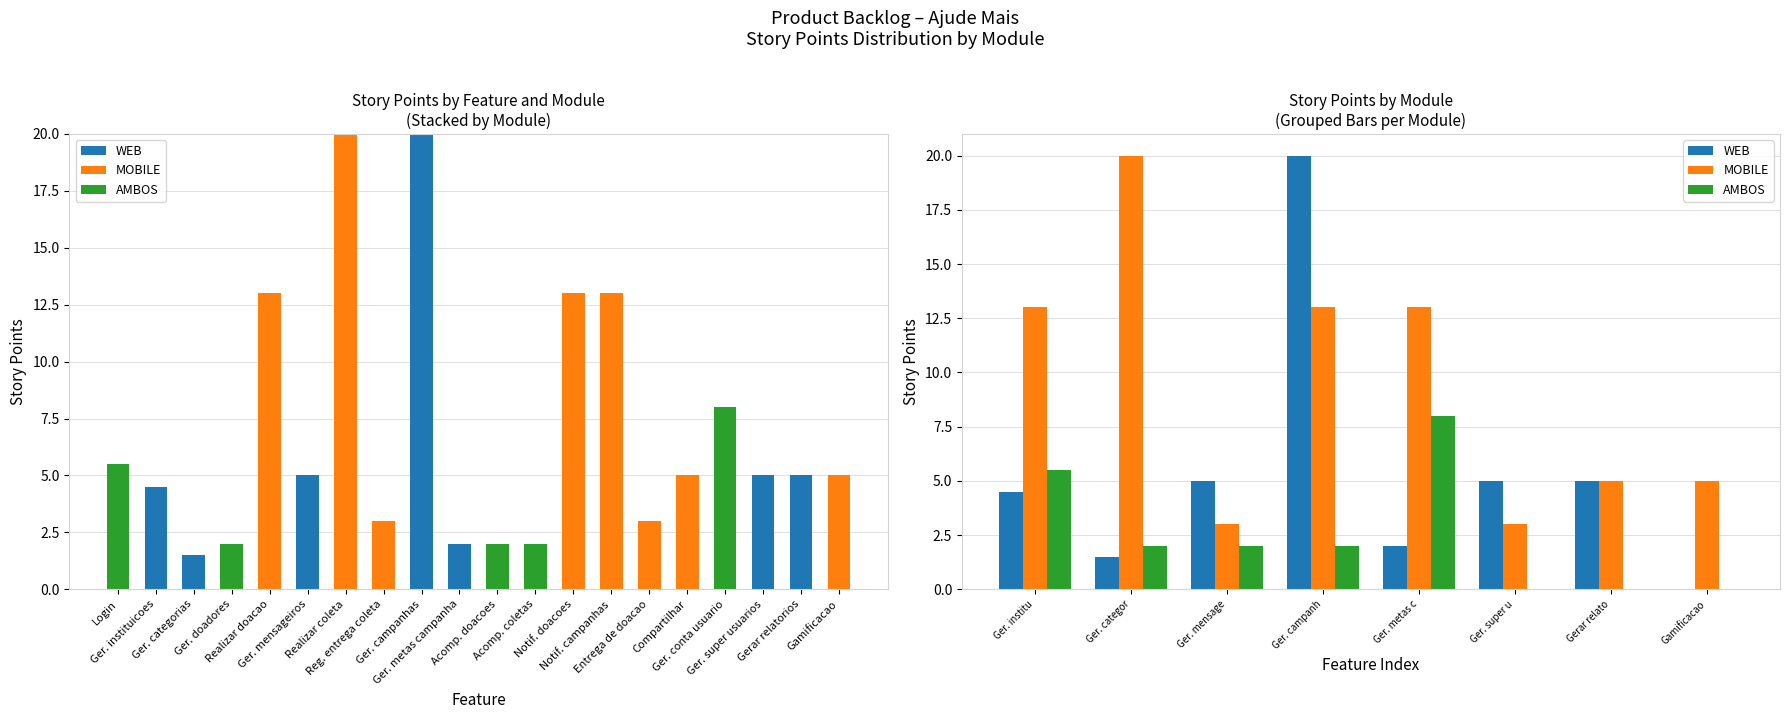

How many positive values does the WEB series have?

7